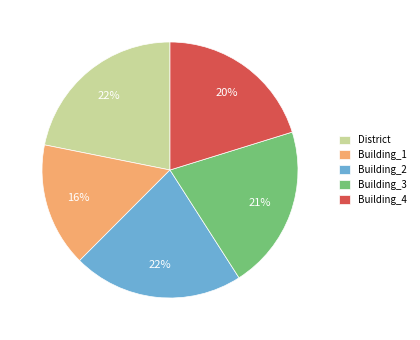

Count the number of slices in the pie.

5